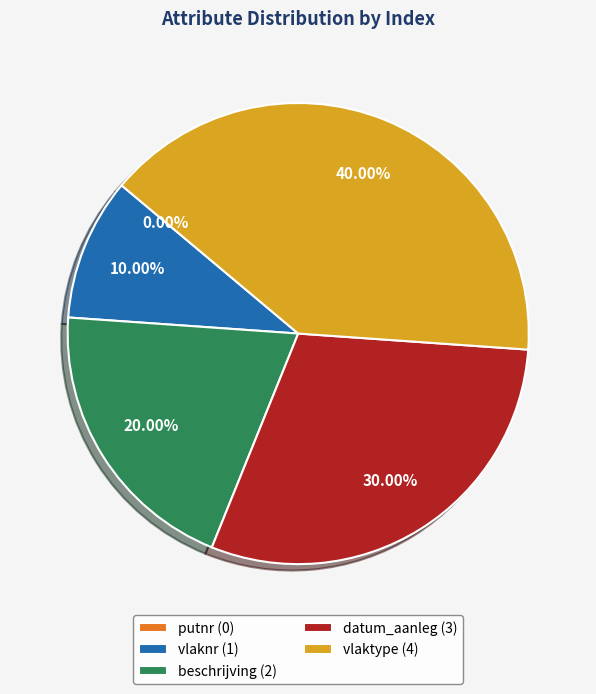

What is the change in value from putnr to beschrijving?

+2